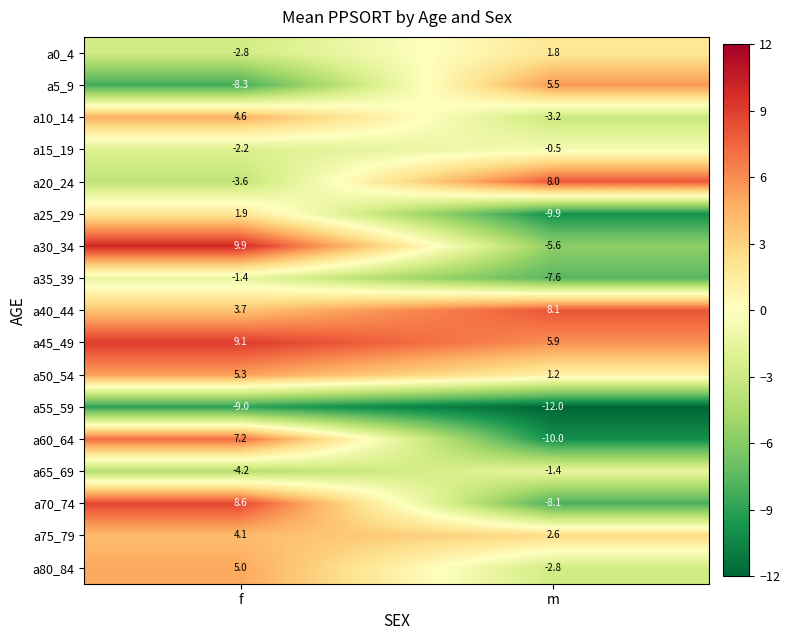

Rank the series at f from lowest to highest value.

a55_59, a5_9, a65_69, a20_24, a0_4, a15_19, a35_39, a25_29, a40_44, a75_79, a10_14, a80_84, a50_54, a60_64, a70_74, a45_49, a30_34